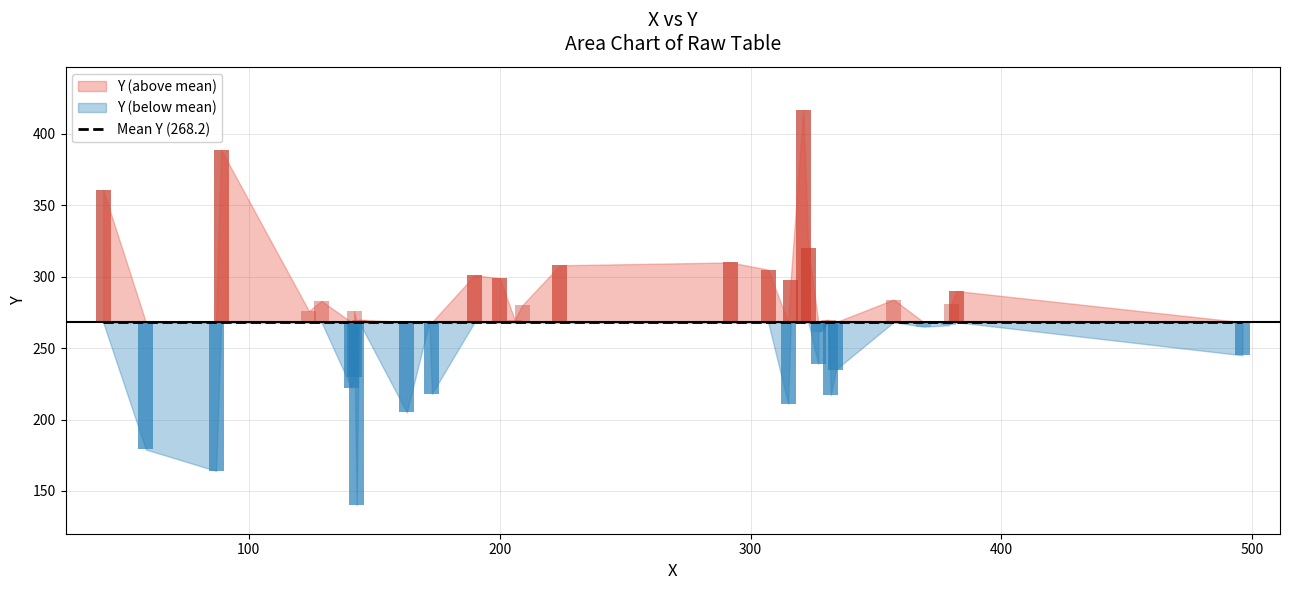

Does the chart contain stacked bars?

No